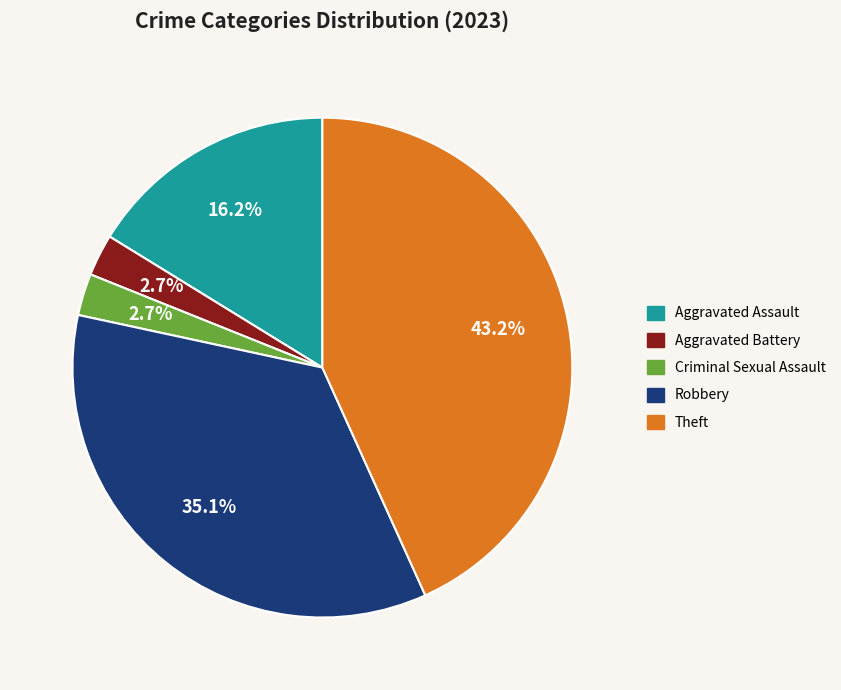

Does Theft account for over 50% of the chart?

No